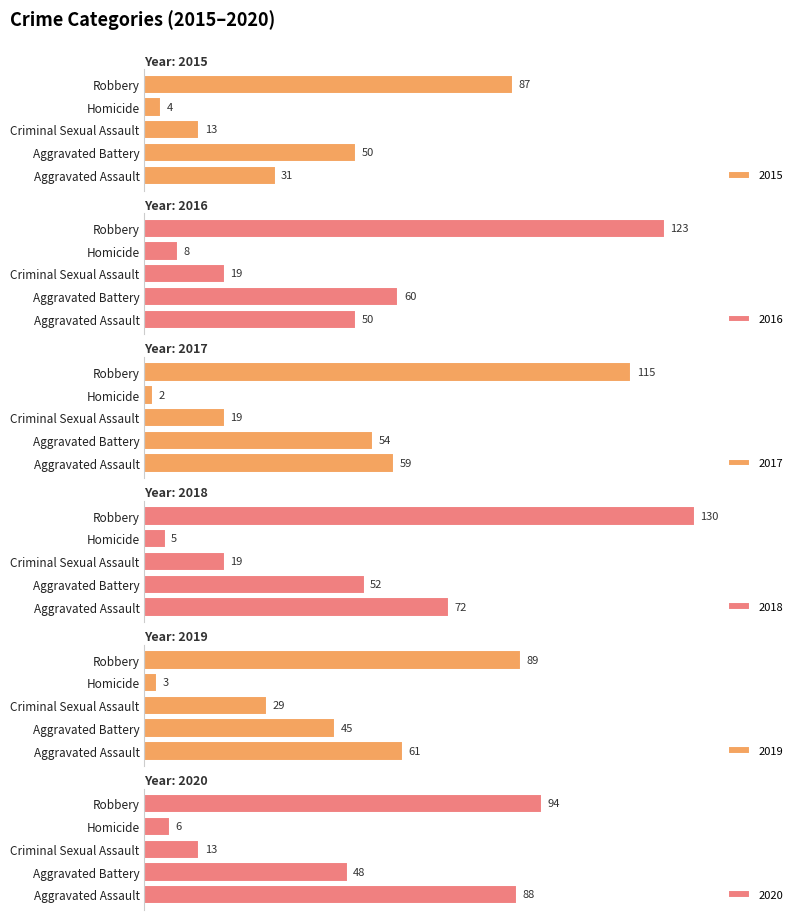

At which category is the sum across all series the highest?

Robbery